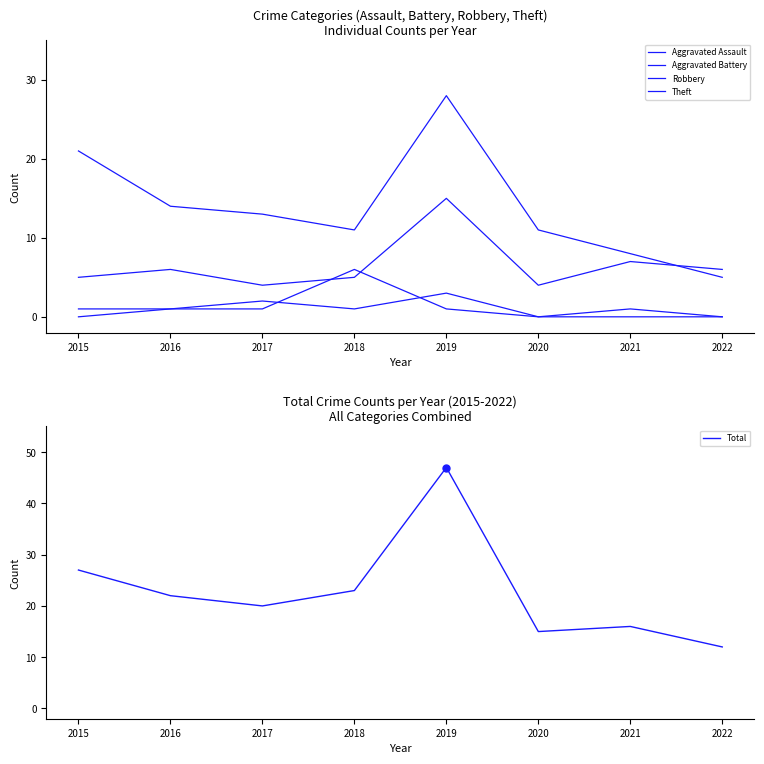

Between 2021 and 2020, which is larger?

2021